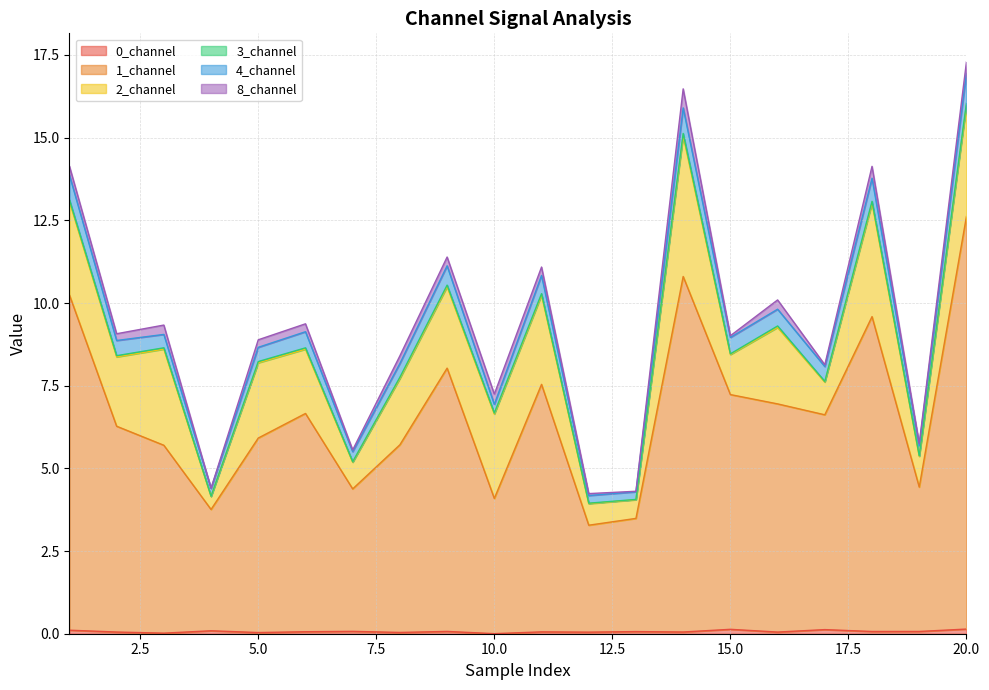

At which category is the sum across all series the highest?

20